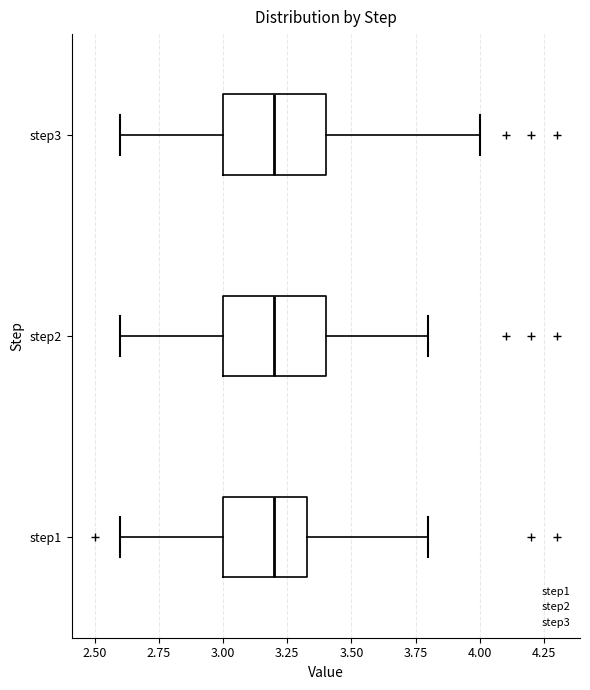

Reading bottom to top, transcribe this box plot: for each box, give where its median line is, the range the box spans, and where its two whiskers end, as read against the x-axis. The values are not printed on the chart, so give them approximately, as read against the axis.

step1: median 3.20, box 3.00 to 3.35, whiskers 2.60 to 3.80
step2: median 3.20, box 3.00 to 3.40, whiskers 2.60 to 3.80
step3: median 3.20, box 3.00 to 3.40, whiskers 2.60 to 4.00